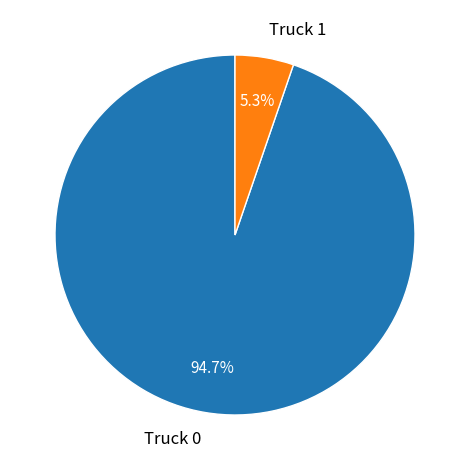

To the nearest percent, what is the difference between the largest and smallest slice percentages?

89%